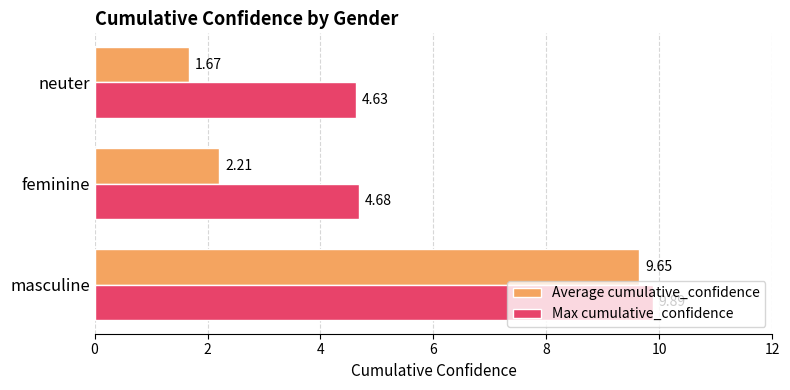

Where is Average cumulative_confidence nearest to the value 5?

feminine